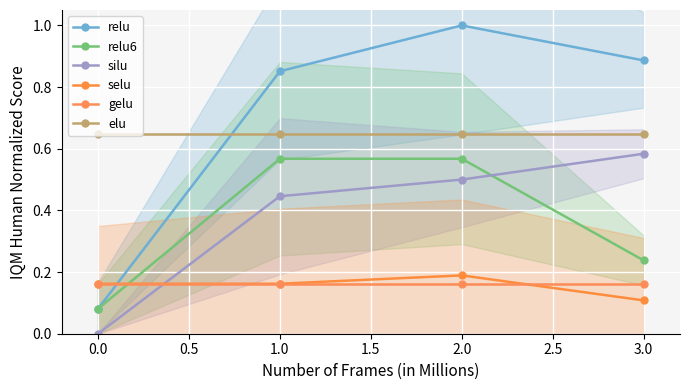

Reading left to right, list all the values displayed in this chart.

relu: 0.1	0.9	1.0	0.9
relu6: 0.1	0.6	0.6	0.2
silu: 0.0	0.4	0.5	0.6
selu: 0.2	0.2	0.2	0.1
gelu: 0.2	0.2	0.2	0.2
elu: 0.6	0.6	0.6	0.6